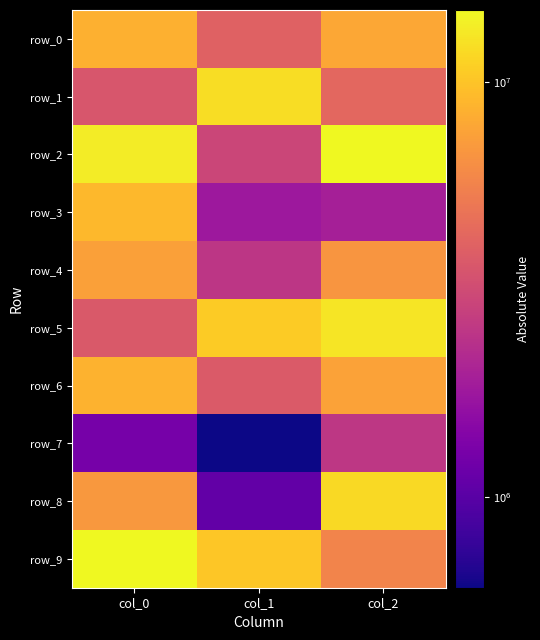

At which category is the sum across all series the highest?

col_0